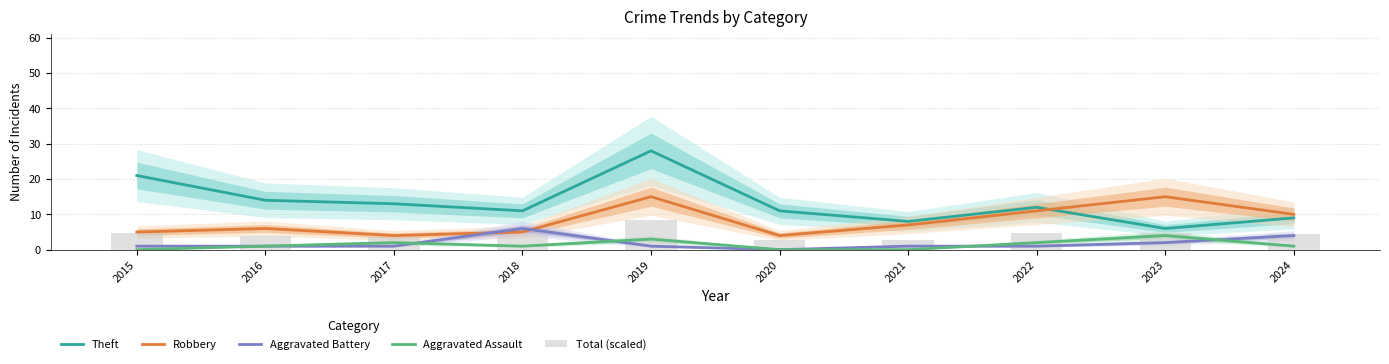

What is the difference between the Aggravated Assault values at 2016 and 2023?

3.0